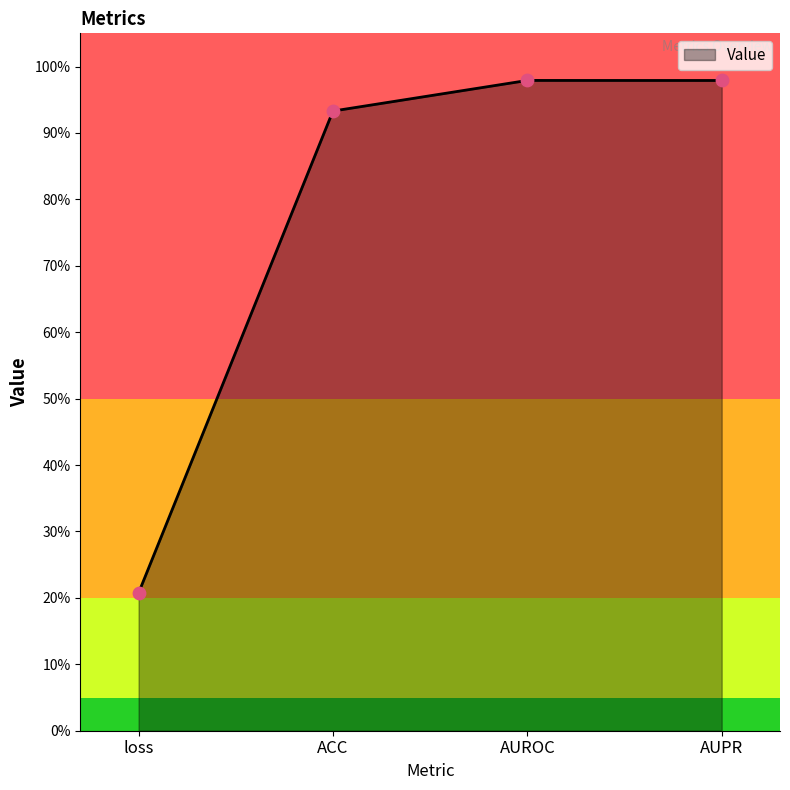

What is the change in value from loss to AUROC?

+0.8